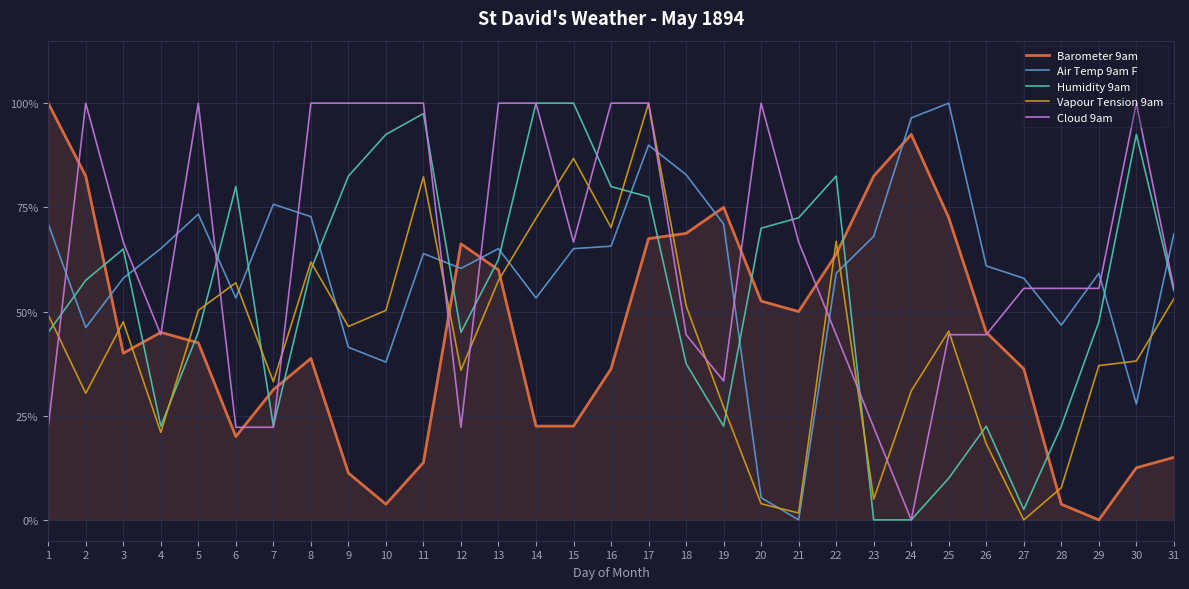

The value of Cloud 9am at 18 is 0.3. True or false?

False